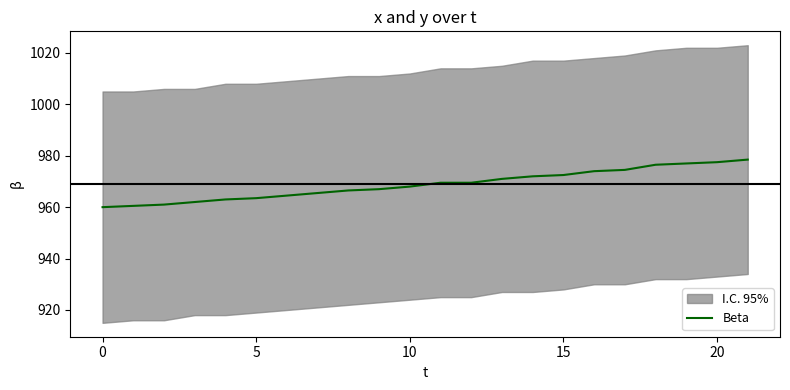

Which has a higher value, 10 or 21?

21